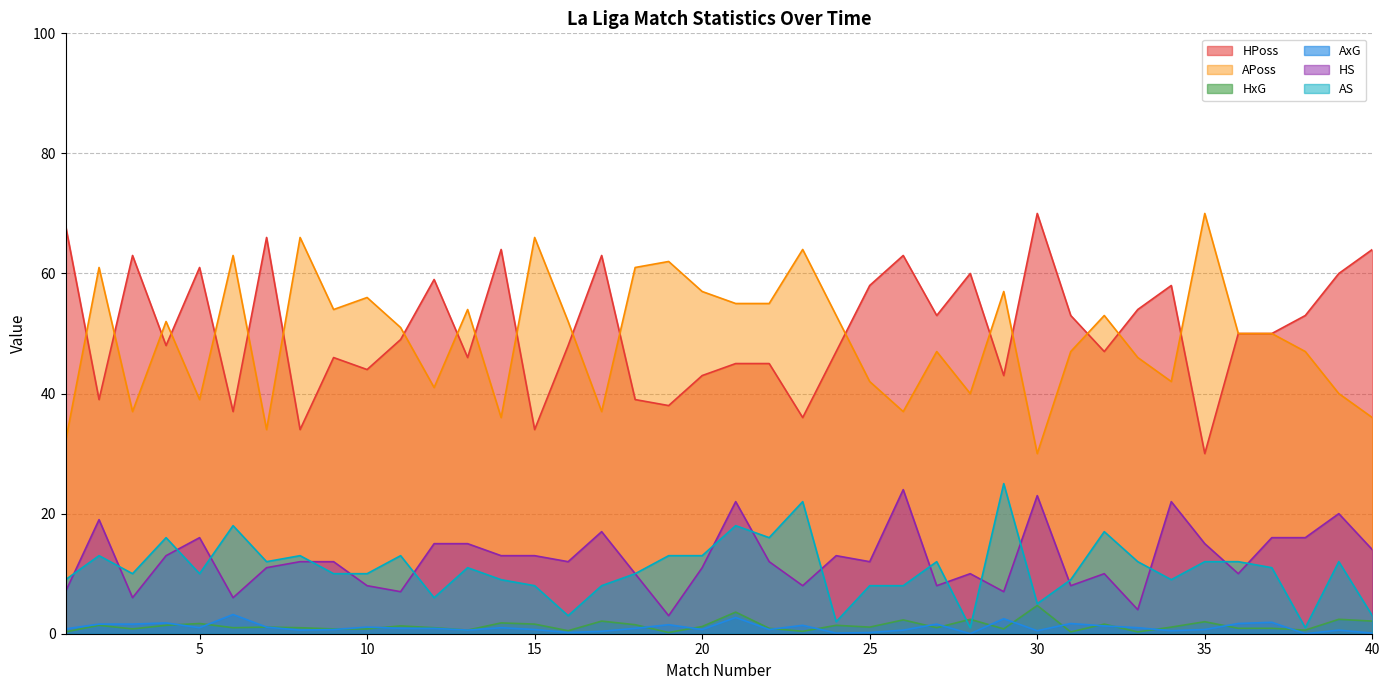

Does the chart display data point markers on the line(s)?

No